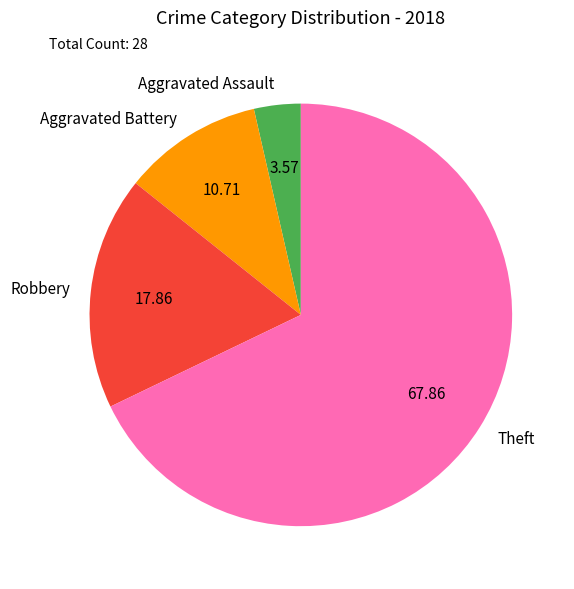

How many segments does this pie chart have?

4